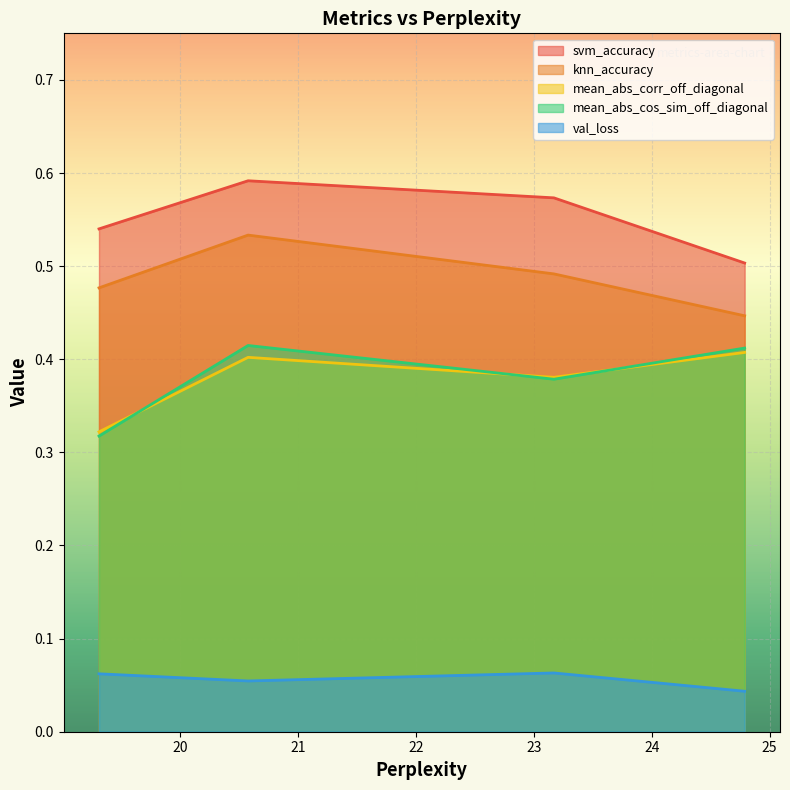

At how many categories does at least one series exceed 0?

4